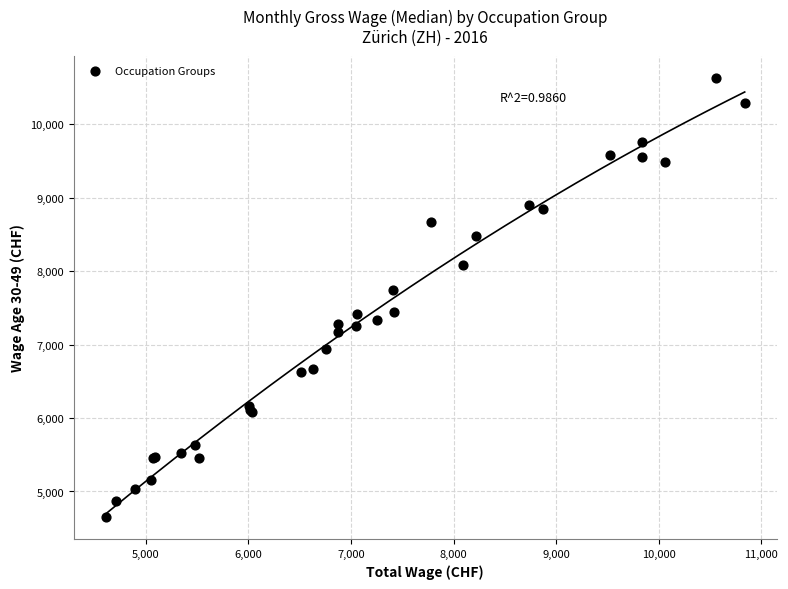

What Y value in the scatter plot is closest to 7642?

7737